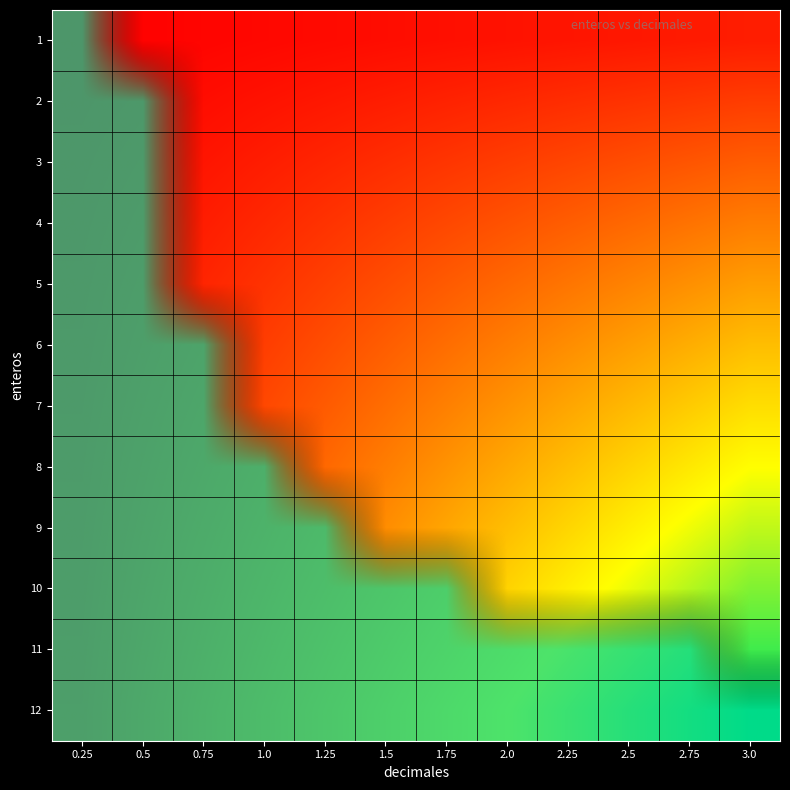

Reading left to right, what are all the values shown in this chart?

1: 0.25=0.2	0.5=0.5	0.75=0.8	1.0=1.0	1.25=1.2	1.5=1.5	1.75=1.8	2.0=2.0	2.25=2.2	2.5=2.5	2.75=2.8	3.0=3.0
2: 0.25=0.5	0.5=1.0	0.75=1.5	1.0=2.0	1.25=2.5	1.5=3.0	1.75=3.5	2.0=4.0	2.25=4.5	2.5=5.0	2.75=5.5	3.0=6.0
3: 0.25=0.8	0.5=1.5	0.75=2.2	1.0=3.0	1.25=3.8	1.5=4.5	1.75=5.2	2.0=6.0	2.25=6.8	2.5=7.5	2.75=8.2	3.0=9.0
4: 0.25=1.0	0.5=2.0	0.75=3.0	1.0=4.0	1.25=5.0	1.5=6.0	1.75=7.0	2.0=8.0	2.25=9.0	2.5=10.0	2.75=11.0	3.0=12.0
5: 0.25=1.2	0.5=2.5	0.75=3.8	1.0=5.0	1.25=6.2	1.5=7.5	1.75=8.8	2.0=10.0	2.25=11.2	2.5=12.5	2.75=13.8	3.0=15.0
6: 0.25=1.5	0.5=3.0	0.75=4.5	1.0=6.0	1.25=7.5	1.5=9.0	1.75=10.5	2.0=12.0	2.25=13.5	2.5=15.0	2.75=16.5	3.0=18.0
7: 0.25=1.8	0.5=3.5	0.75=5.2	1.0=7.0	1.25=8.8	1.5=10.5	1.75=12.2	2.0=14.0	2.25=15.8	2.5=17.5	2.75=19.2	3.0=21.0
8: 0.25=2.0	0.5=4.0	0.75=6.0	1.0=8.0	1.25=10.0	1.5=12.0	1.75=14.0	2.0=16.0	2.25=18.0	2.5=20.0	2.75=22.0	3.0=24.0
9: 0.25=2.2	0.5=4.5	0.75=6.8	1.0=9.0	1.25=11.2	1.5=13.5	1.75=15.8	2.0=18.0	2.25=20.2	2.5=22.5	2.75=24.8	3.0=27.0
10: 0.25=2.5	0.5=5.0	0.75=7.5	1.0=10.0	1.25=12.5	1.5=15.0	1.75=17.5	2.0=20.0	2.25=22.5	2.5=25.0	2.75=27.5	3.0=30.0
11: 0.25=2.8	0.5=5.5	0.75=8.2	1.0=11.0	1.25=13.8	1.5=16.5	1.75=19.2	2.0=22.0	2.25=24.8	2.5=27.5	2.75=30.2	3.0=33.0
12: 0.25=3.0	0.5=6.0	0.75=9.0	1.0=12.0	1.25=15.0	1.5=18.0	1.75=21.0	2.0=24.0	2.25=27.0	2.5=30.0	2.75=33.0	3.0=36.0